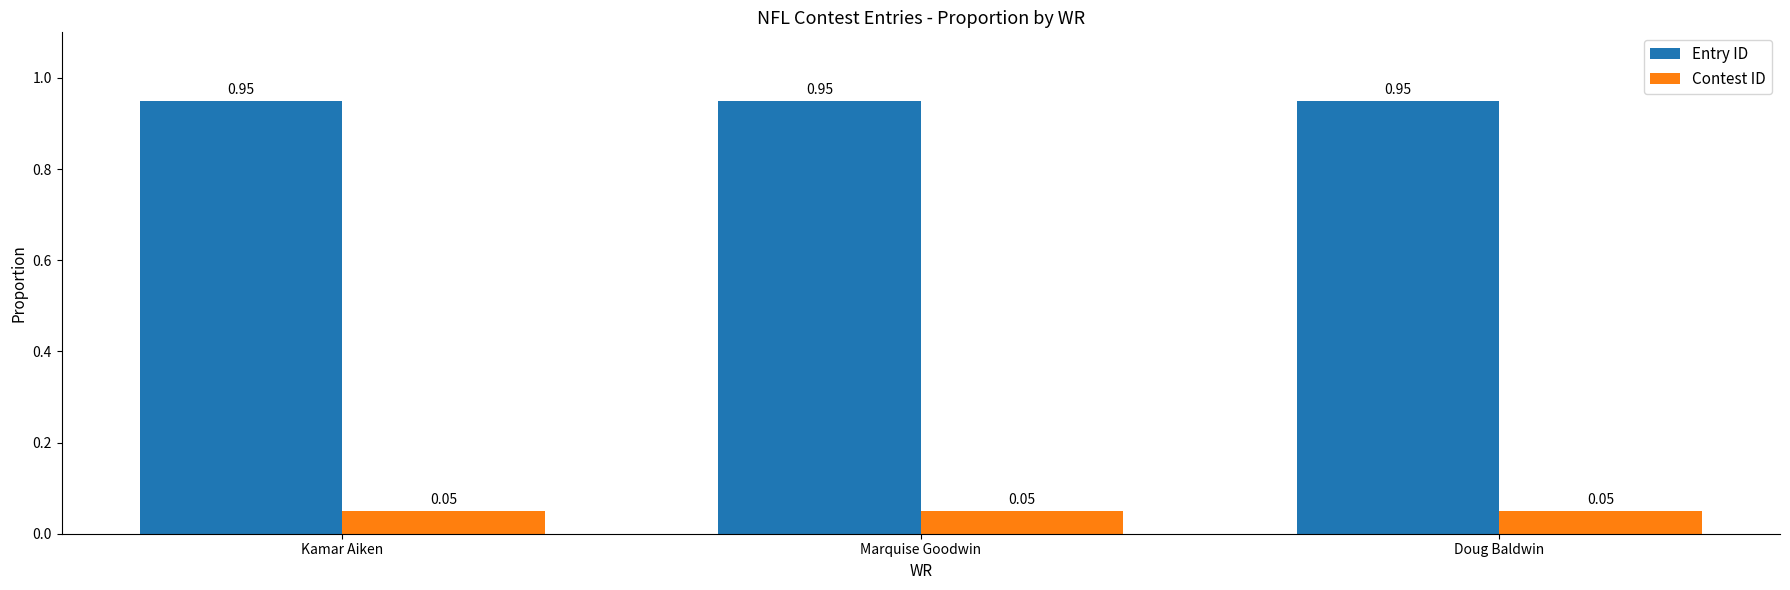

What is the label of the 3rd bar from the right?

Kamar Aiken